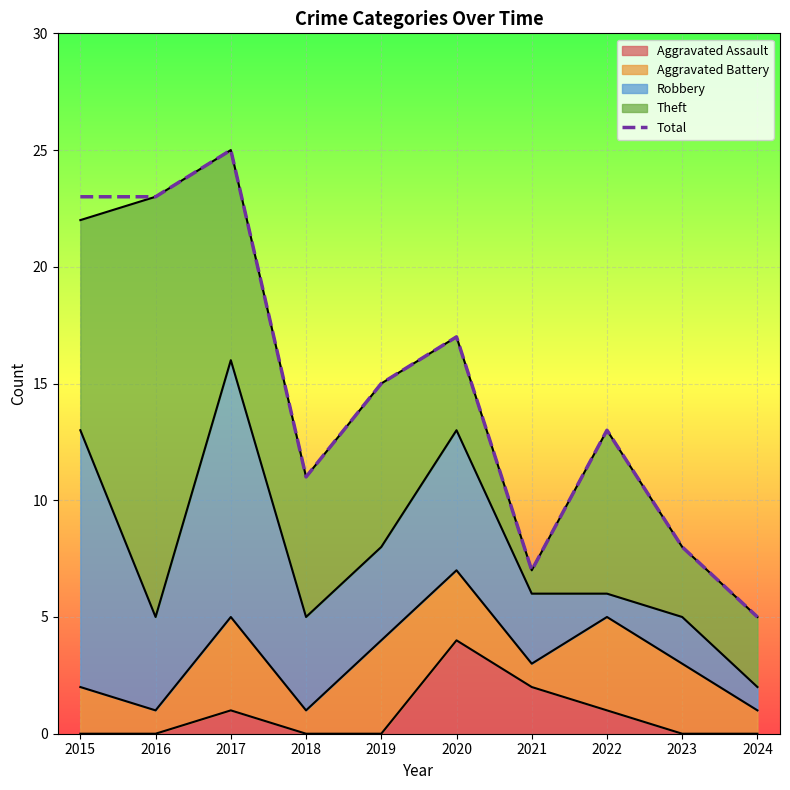

What is the smallest value displayed?

5